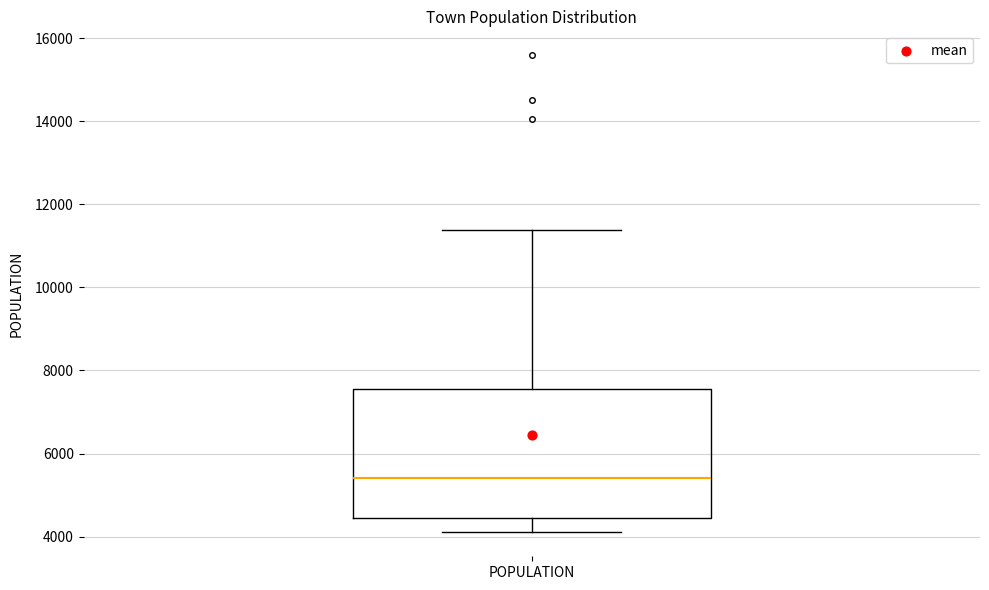

Where is the upper edge of the box for POPULATION on the y-axis? The values are not printed on the chart, so give them approximately, as read against the axis.

7600